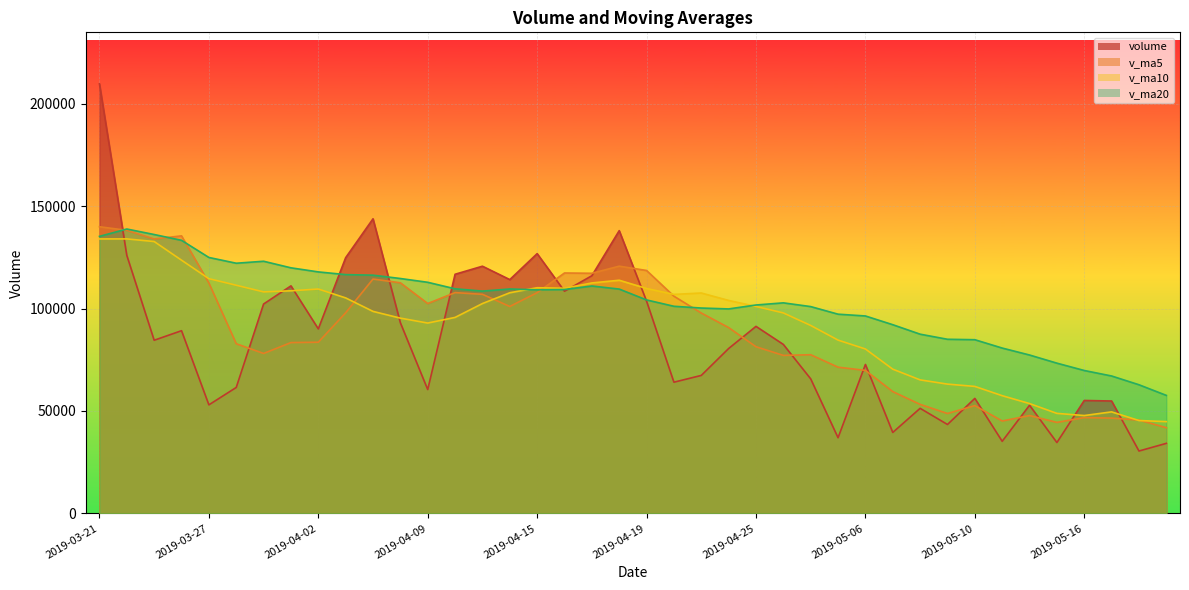

What is the minimum value shown in the chart?

30465.8